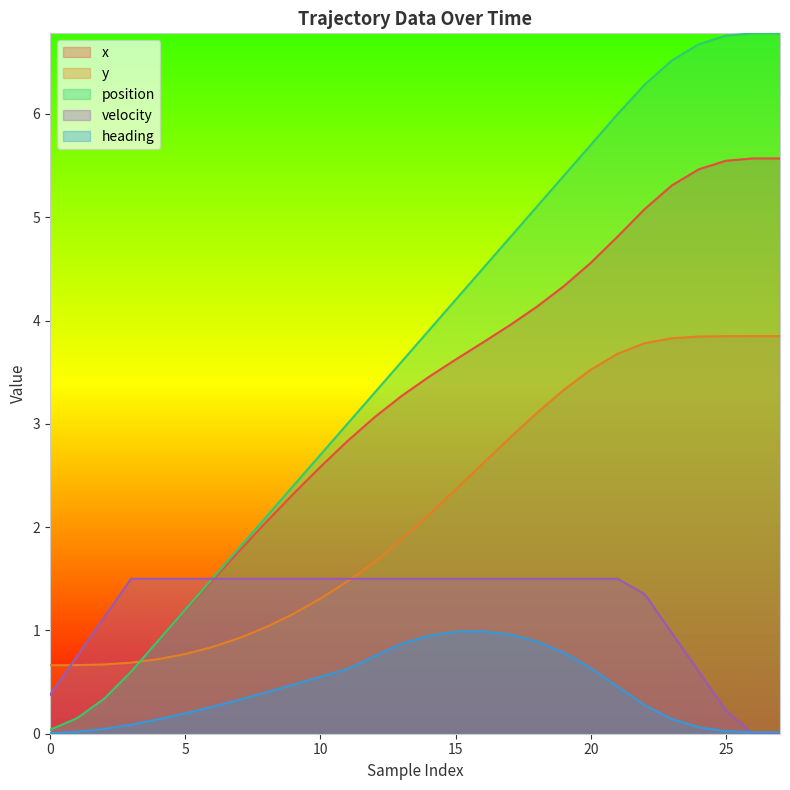

True or false: position has more than 0 points higher than both neighbors.

False